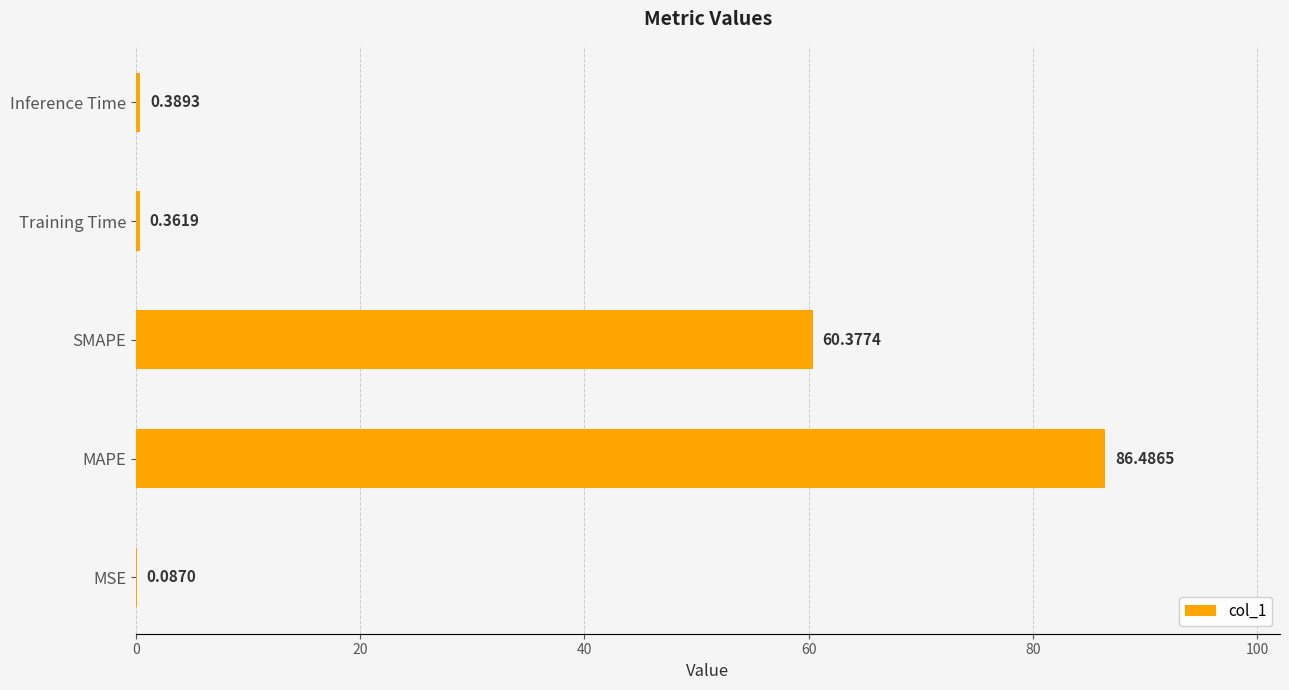

Does the chart contain stacked bars?

No